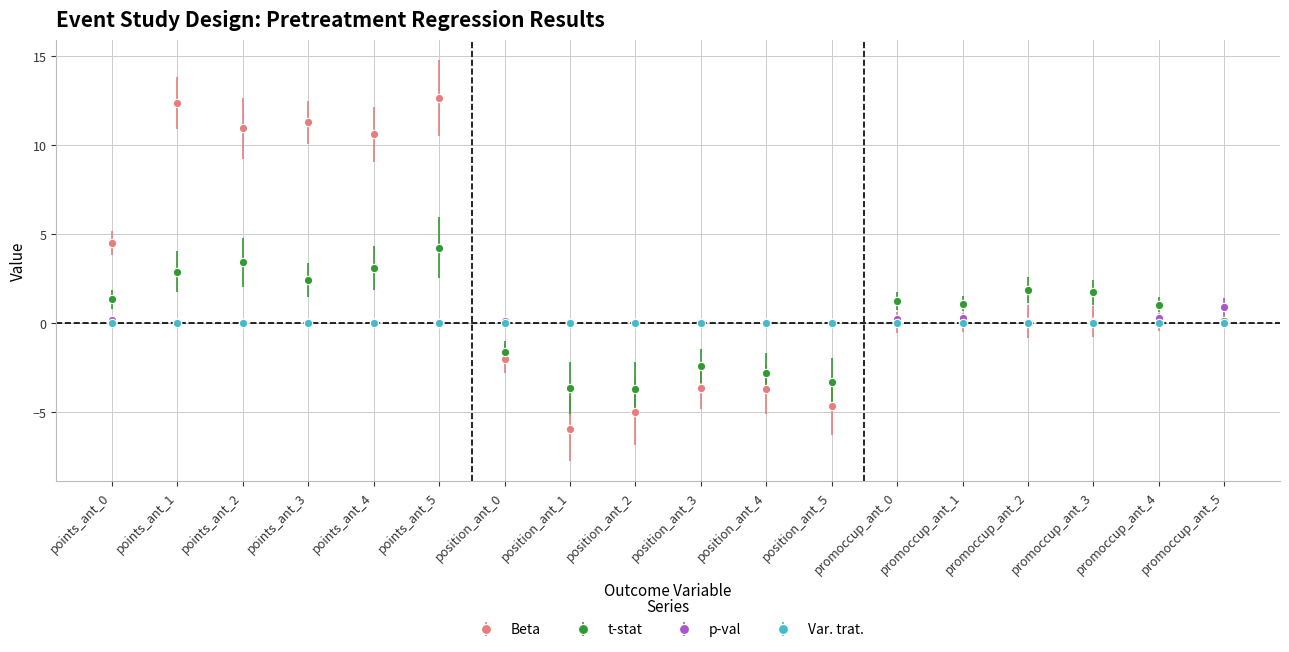

Does the chart have visible grid lines?

Yes